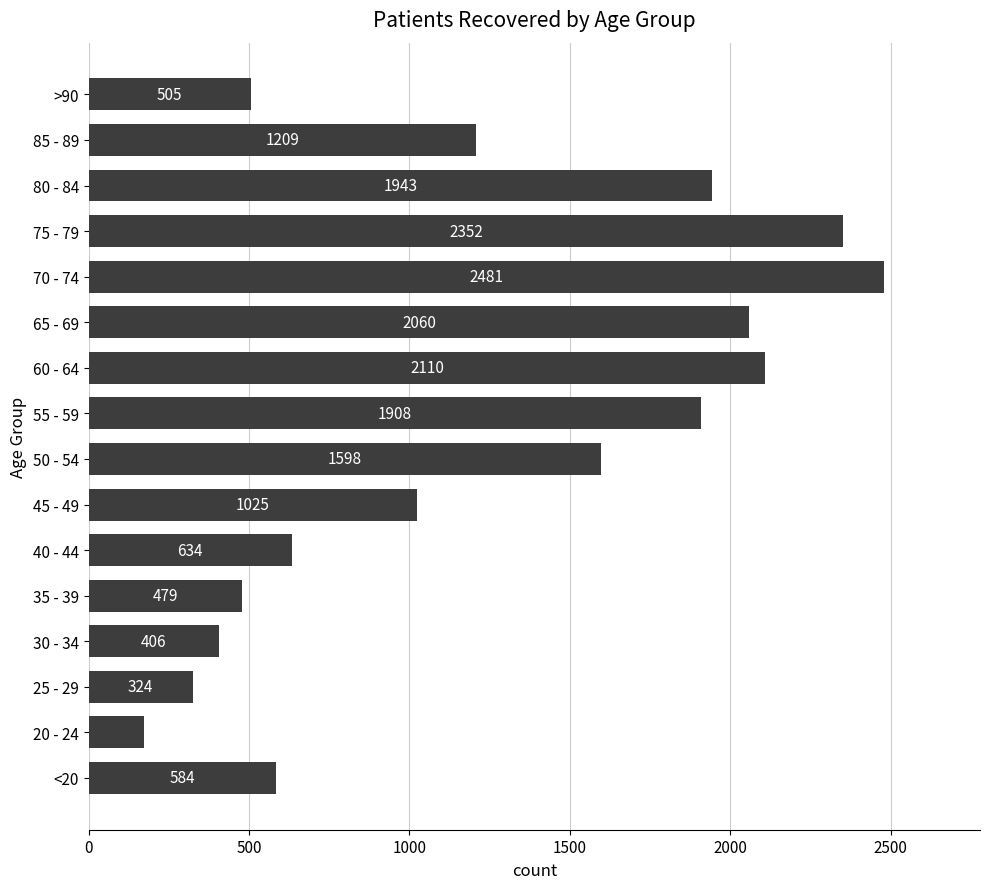

Count the number of data series in this chart.

1